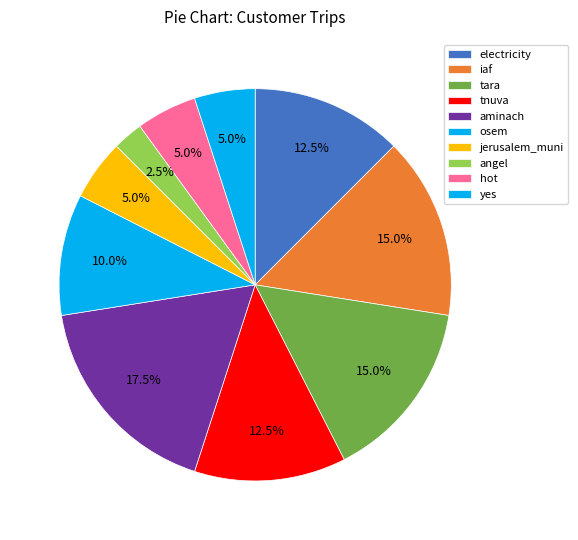

Is the sum of tara and tnuva greater than half?

No